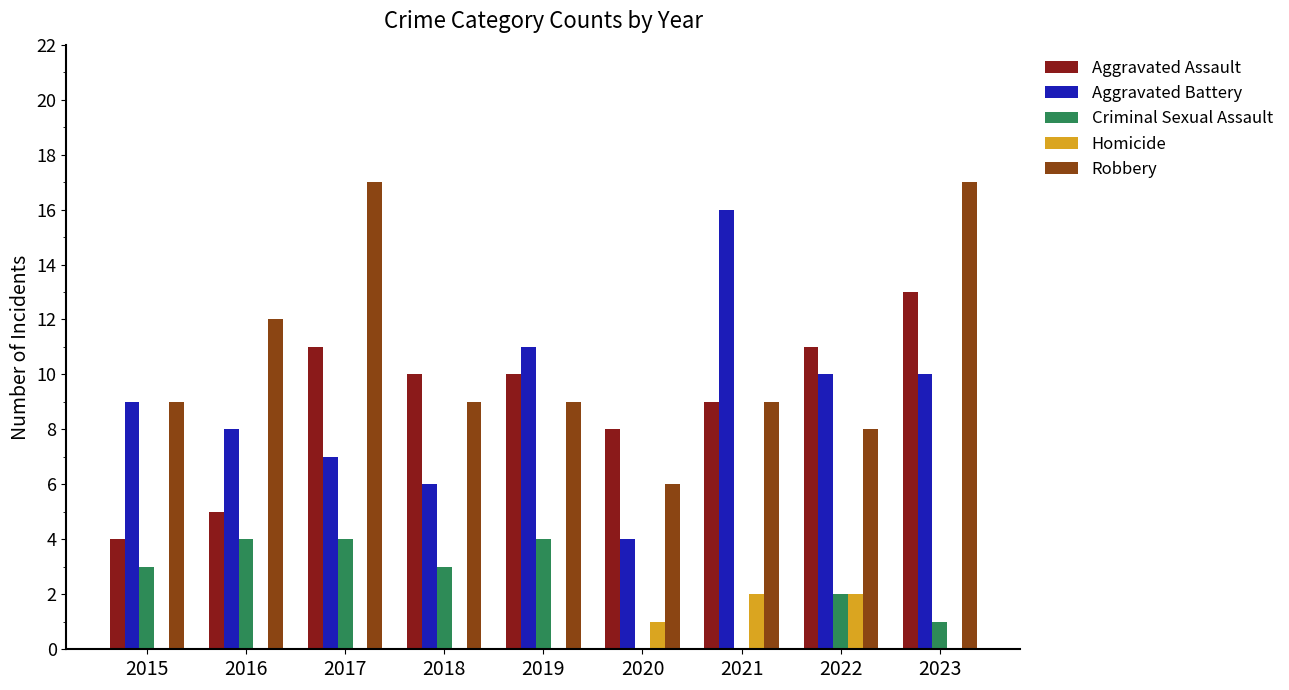

How many groups of bars are there?

9